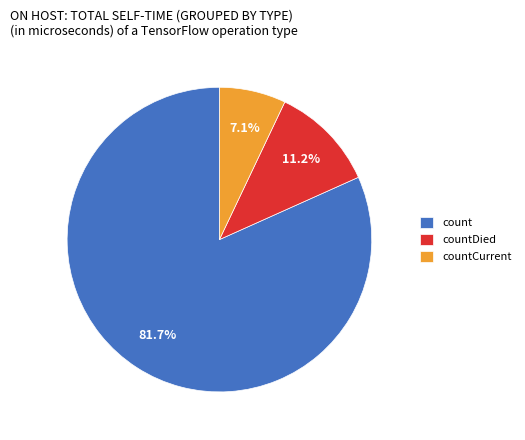

Which category has the biggest portion of the pie?

count